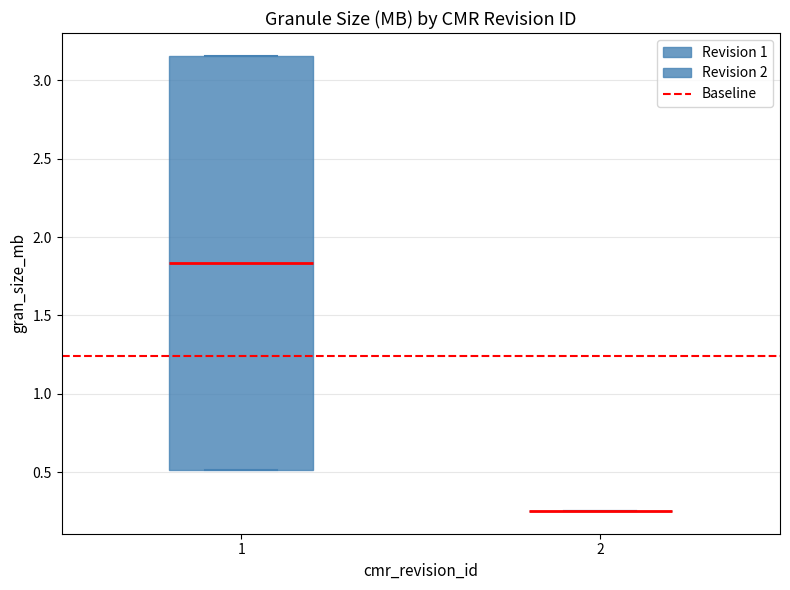

Comparing the boxes themselves (not the whiskers), which one is the tallest?

1